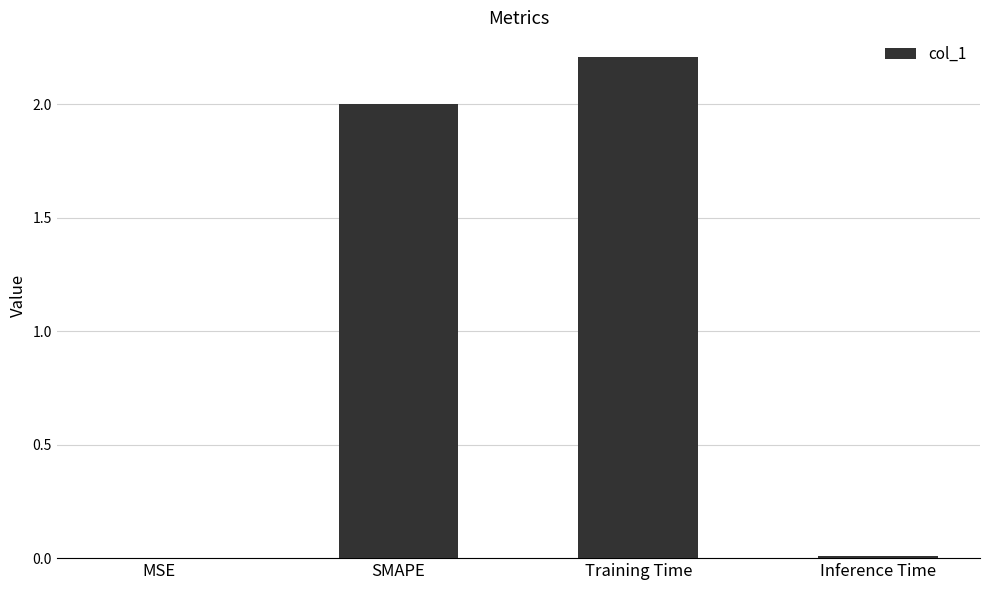

True or false: the data shows 3.6 at SMAPE.

False